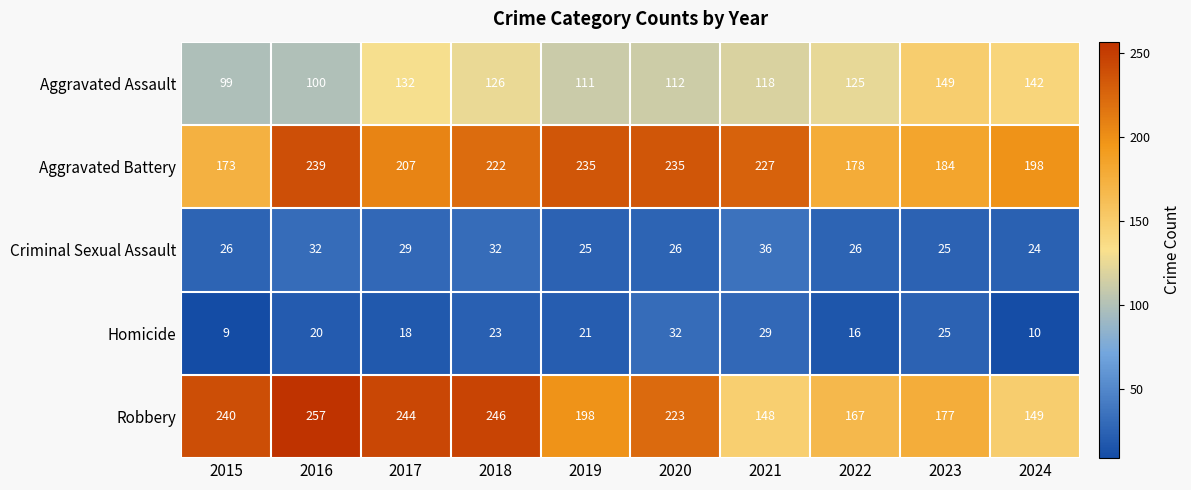

What is the sum of the Homicide values at 2017 and 2019?

39